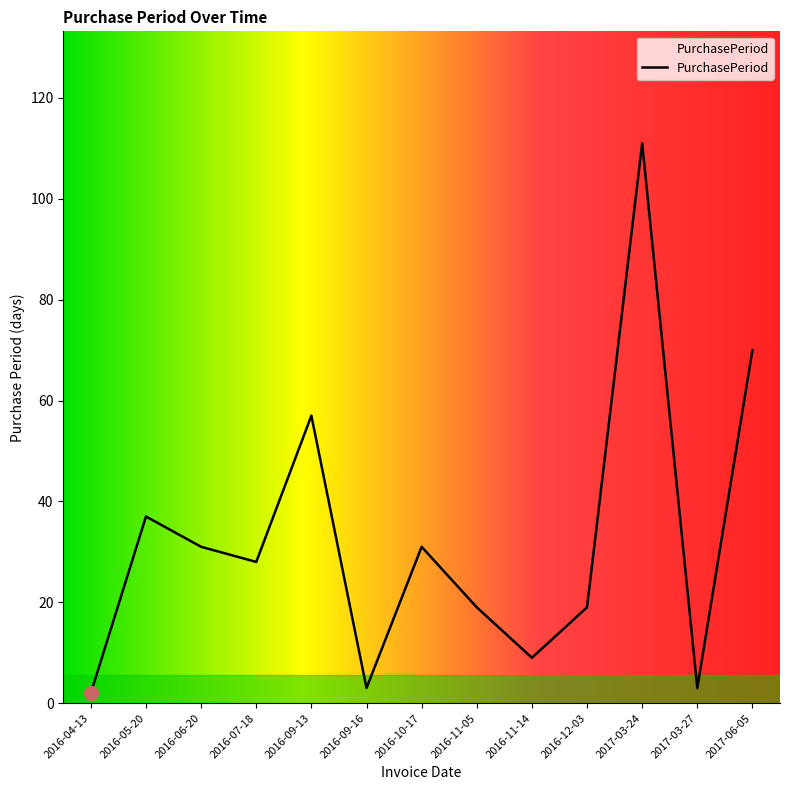

Count the number of data series in this chart.

1